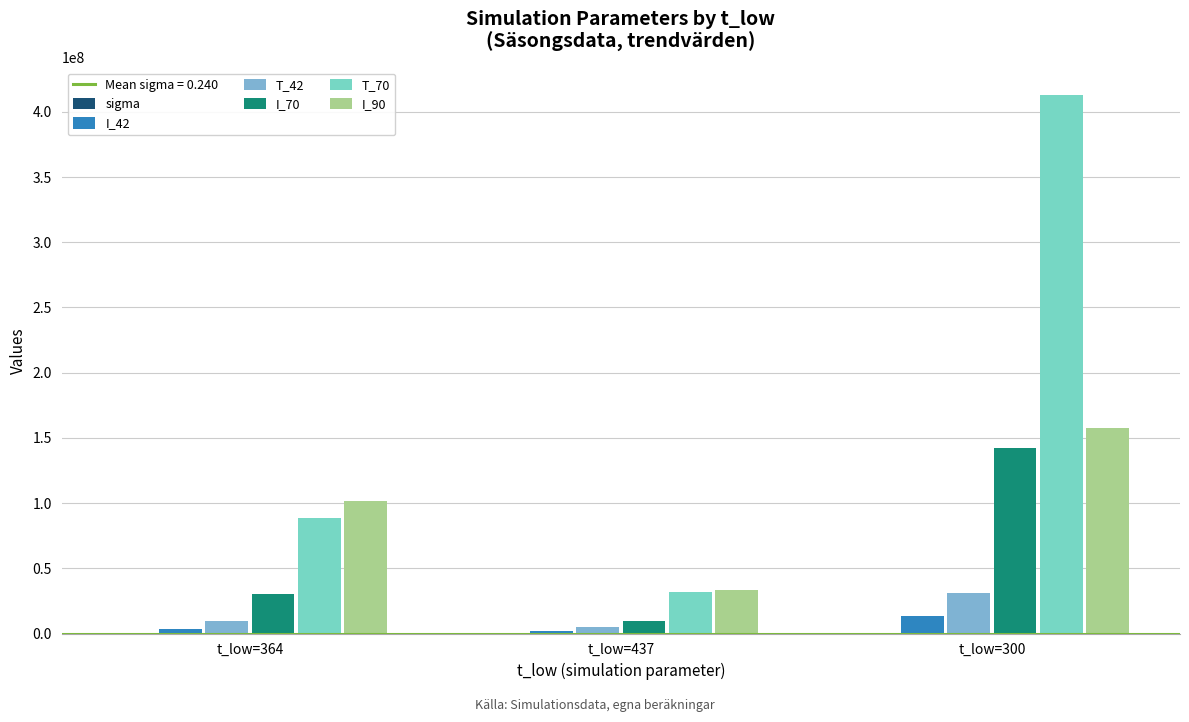

The value of T_42 at t_low=300 is 31340864.9. True or false?

True